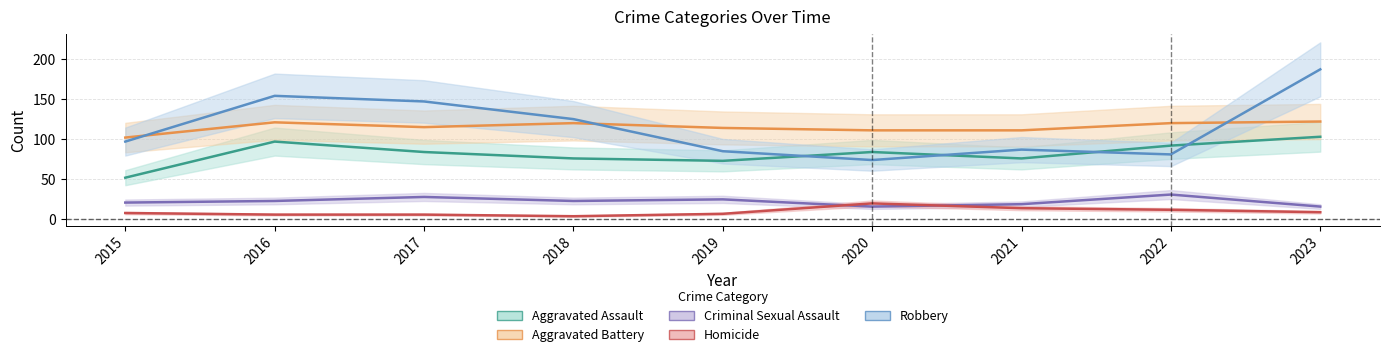

List the labels in order of Aggravated Assault value, largest first.

2023, 2016, 2022, 2017, 2020, 2018, 2021, 2019, 2015